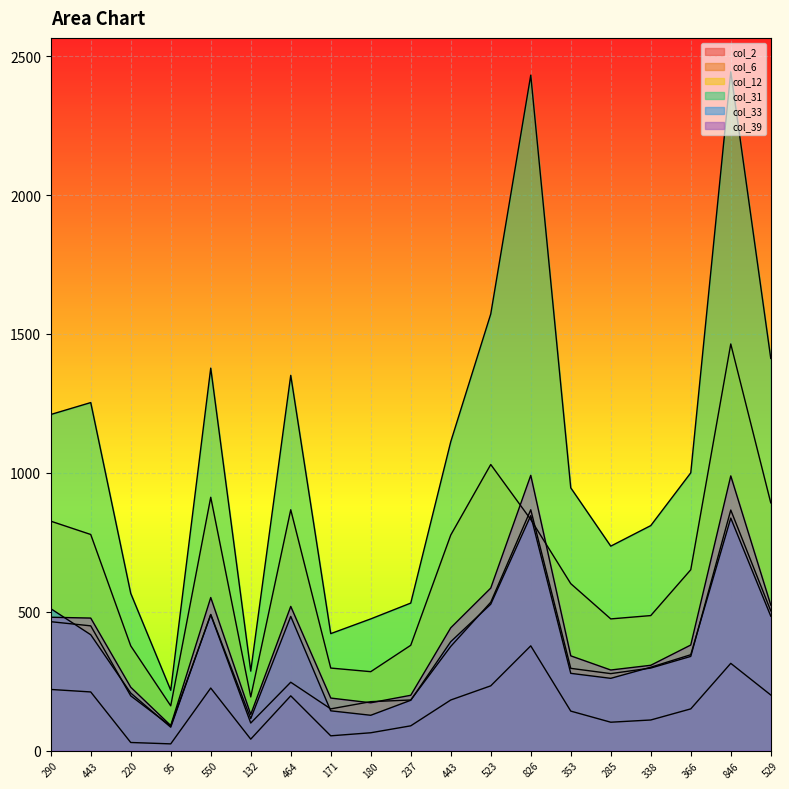

The value of col_33 at 338 is 300. True or false?

True